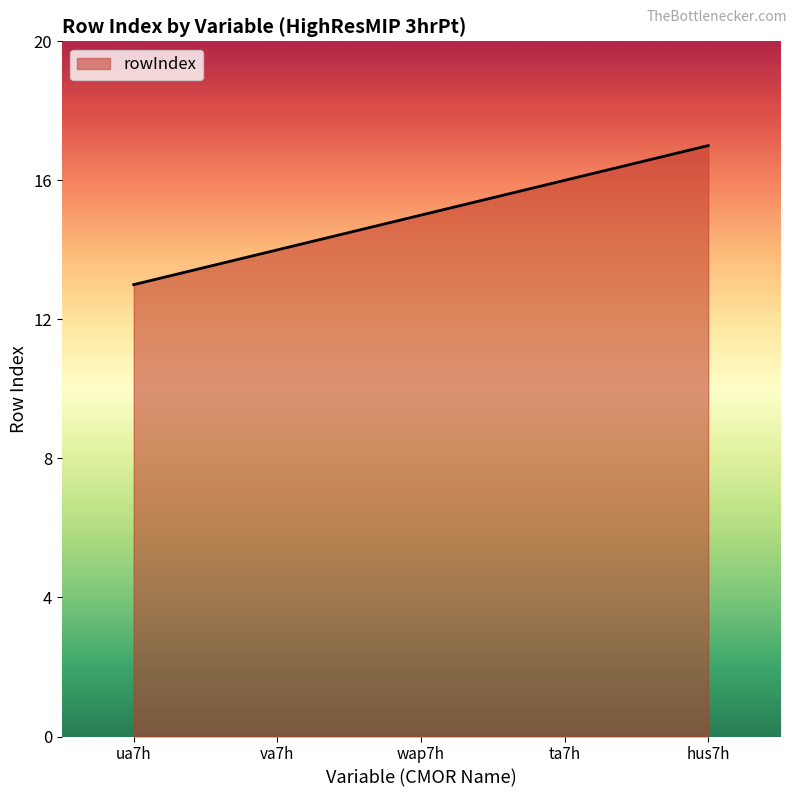

Approximately how many times larger is the value at va7h compared to hus7h?

0.8